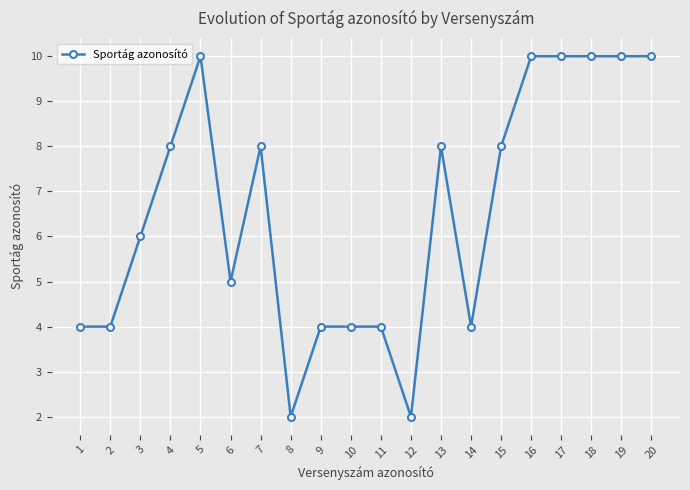

Reading left to right, what are all the values shown in this chart?

4	4	6	8	10	5	8	2	4	4	4	2	8	4	8	10	10	10	10	10